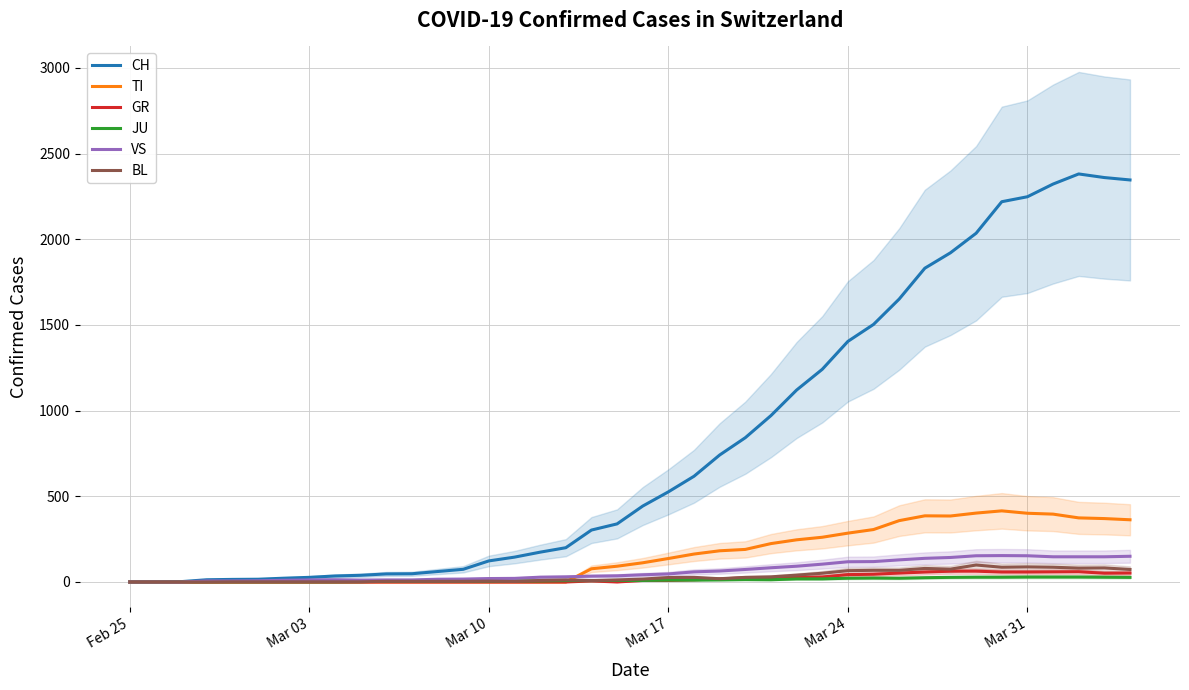

What is the difference between the maximum and minimum values in the VS series?

154